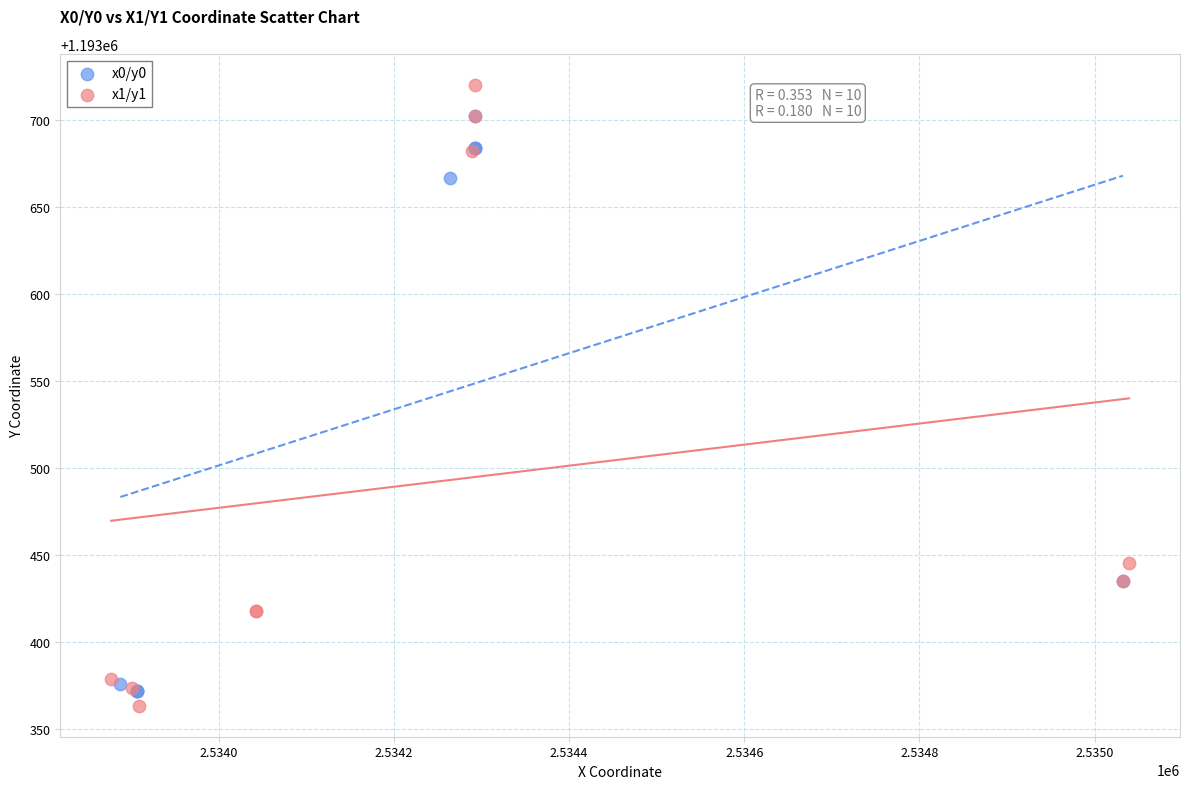

Which series has the widest spread of Y values?

x1/y1